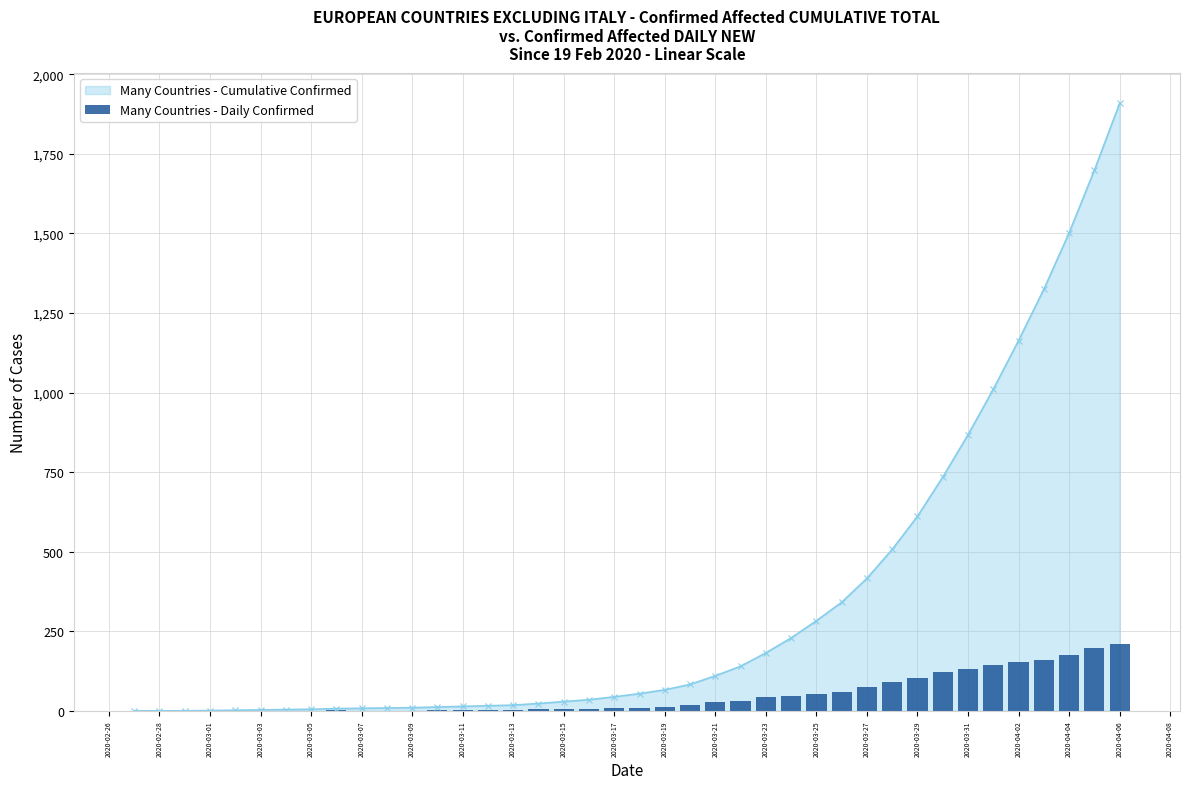

What is the highest value of the Many Countries - Cumulative Confirmed series?

1908